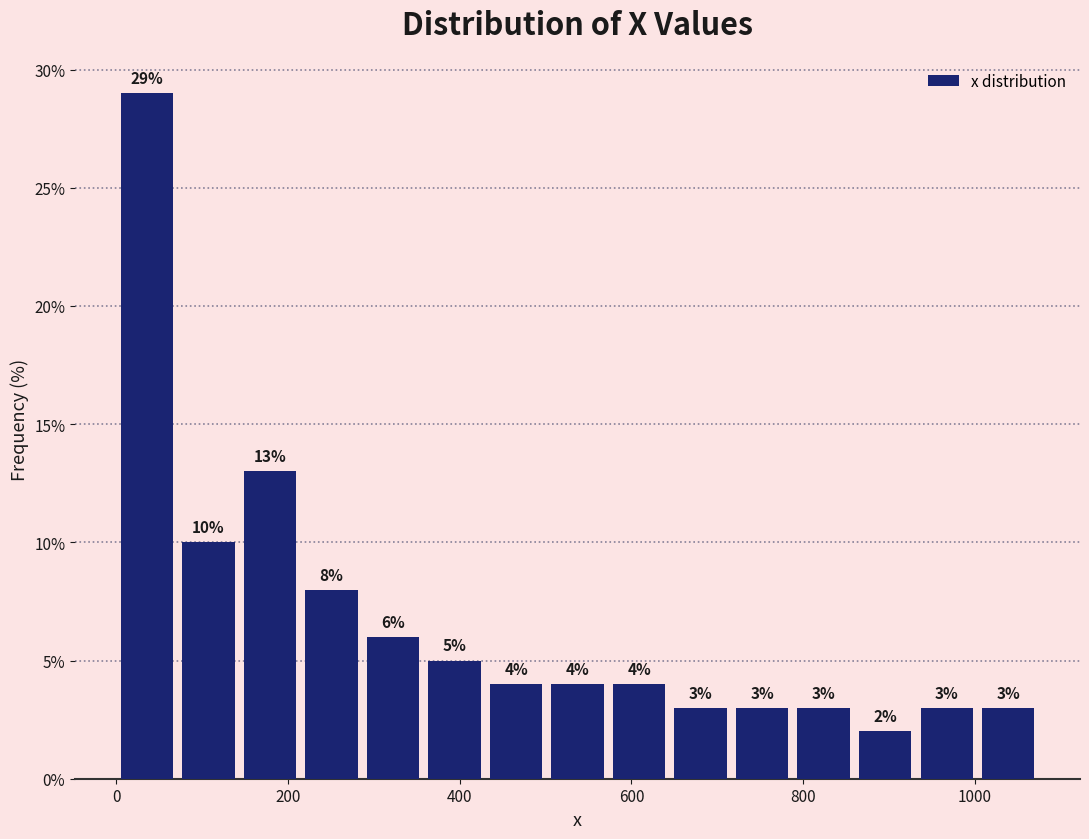

Around what value on the x-axis is the tallest bar? Give the approximate position of its centre, as read against the axis.

40